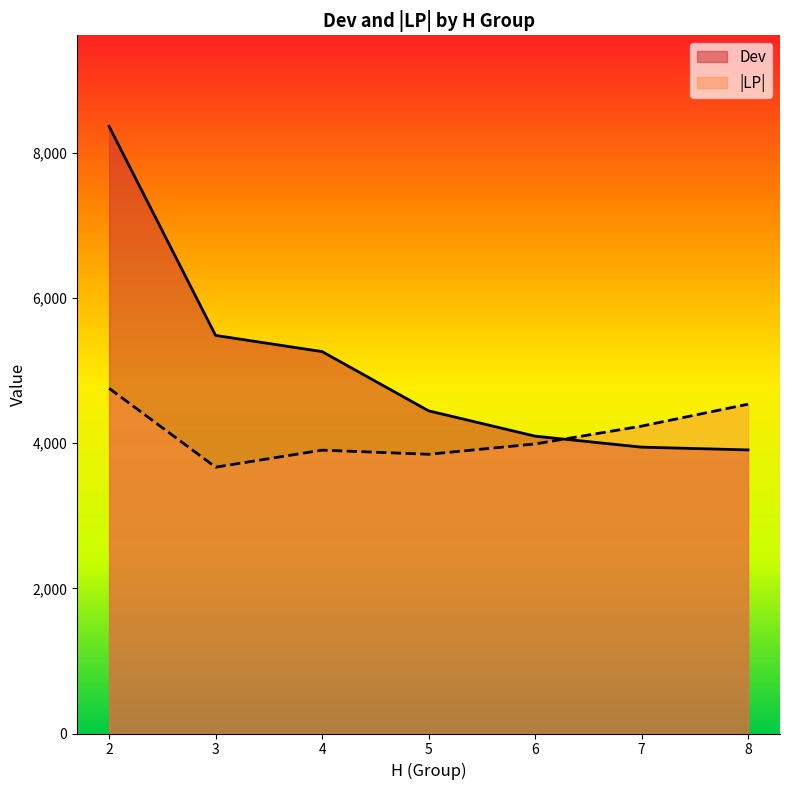

True or false: |LP| and Dev intersect in this chart.

True